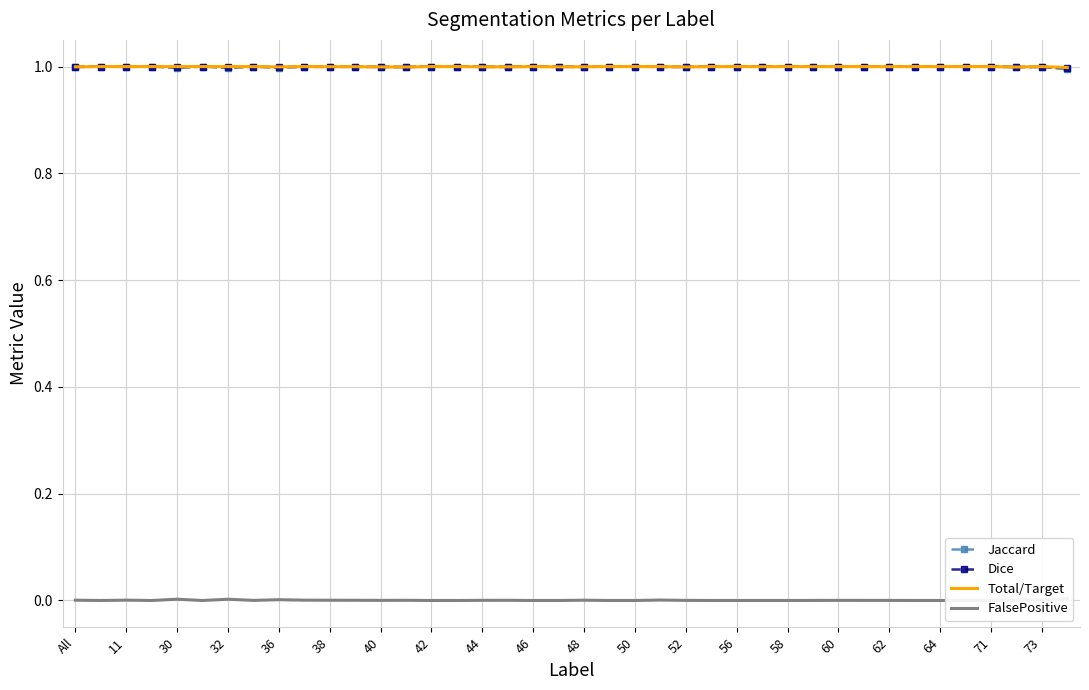

The value of Dice at 60 is 1.4. True or false?

False